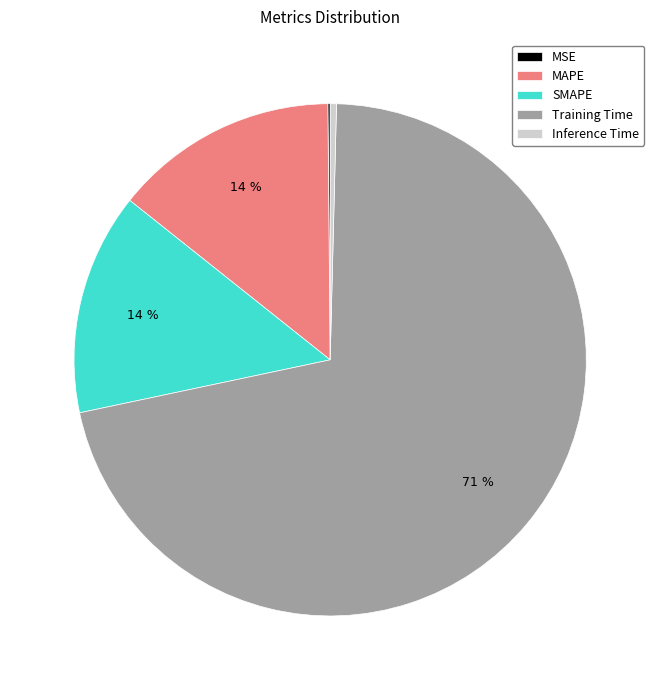

Which category has the biggest portion of the pie?

Training Time